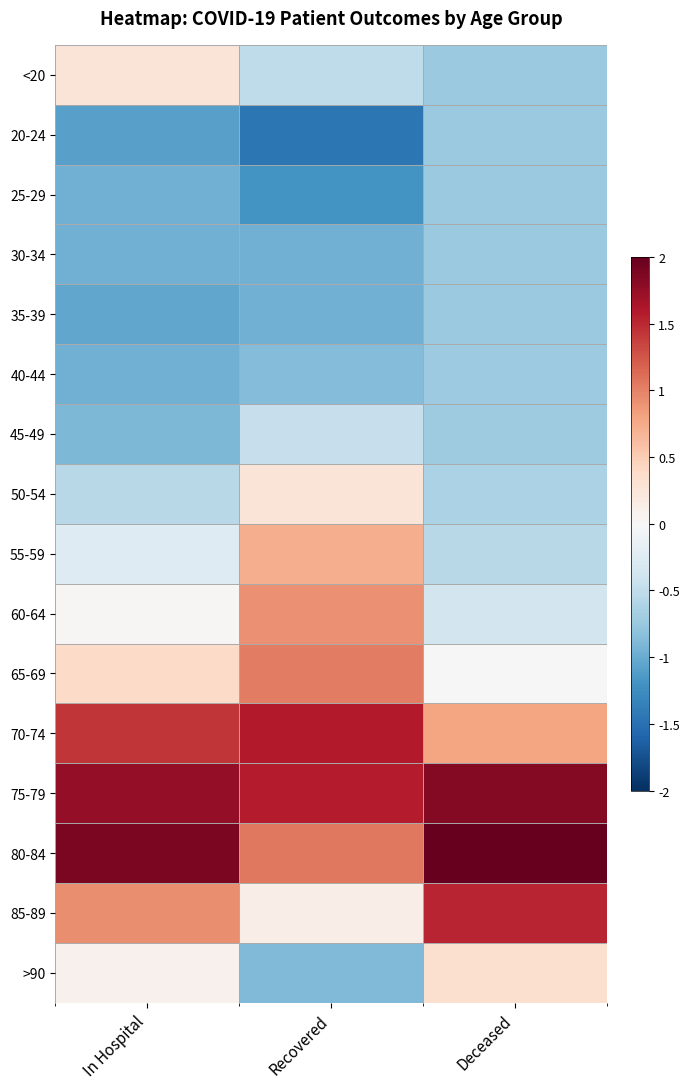

Reading right to left, extract all data points from this chart.

<20: Deceased=-0.7	Recovered=-0.5	In Hospital=0.3
20-24: Deceased=-0.7	Recovered=-1.4	In Hospital=-1.1
25-29: Deceased=-0.7	Recovered=-1.2	In Hospital=-1.0
30-34: Deceased=-0.7	Recovered=-1.0	In Hospital=-1.0
35-39: Deceased=-0.7	Recovered=-1.0	In Hospital=-1.0
40-44: Deceased=-0.7	Recovered=-0.9	In Hospital=-1.0
45-49: Deceased=-0.7	Recovered=-0.5	In Hospital=-0.9
50-54: Deceased=-0.6	Recovered=0.3	In Hospital=-0.6
55-59: Deceased=-0.6	Recovered=0.7	In Hospital=-0.3
60-64: Deceased=-0.4	Recovered=0.9	In Hospital=0.0
65-69: Deceased=0.0	Recovered=1.0	In Hospital=0.4
70-74: Deceased=0.8	Recovered=1.6	In Hospital=1.4
75-79: Deceased=1.8	Recovered=1.6	In Hospital=1.8
80-84: Deceased=2.2	Recovered=1.1	In Hospital=1.9
85-89: Deceased=1.5	Recovered=0.1	In Hospital=0.9
>90: Deceased=0.3	Recovered=-0.9	In Hospital=0.1